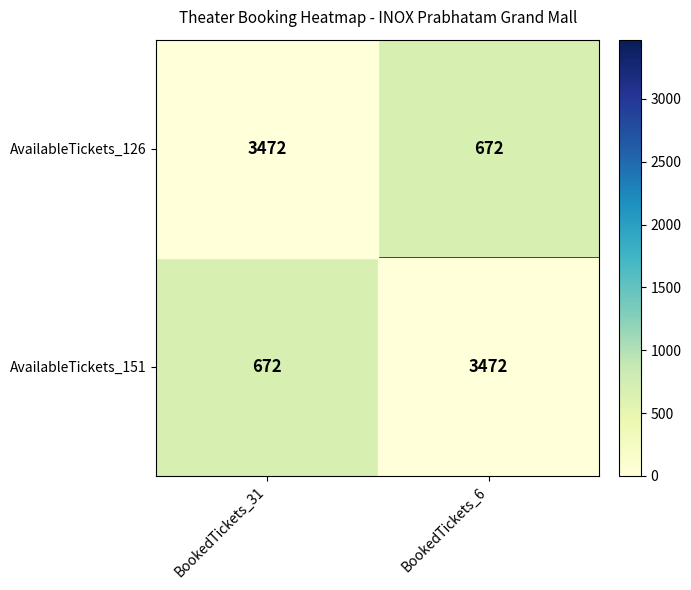

At which label does AvailableTickets_151 reach its minimum?

BookedTickets_31